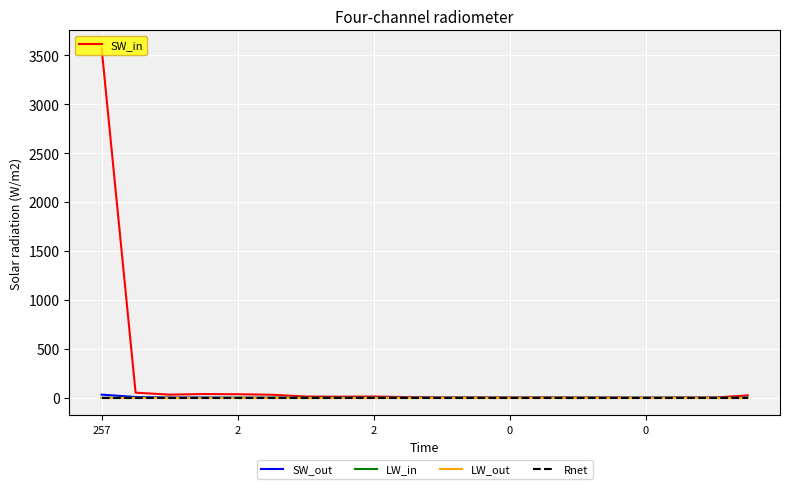

What is the maximum value shown in the chart?

3575